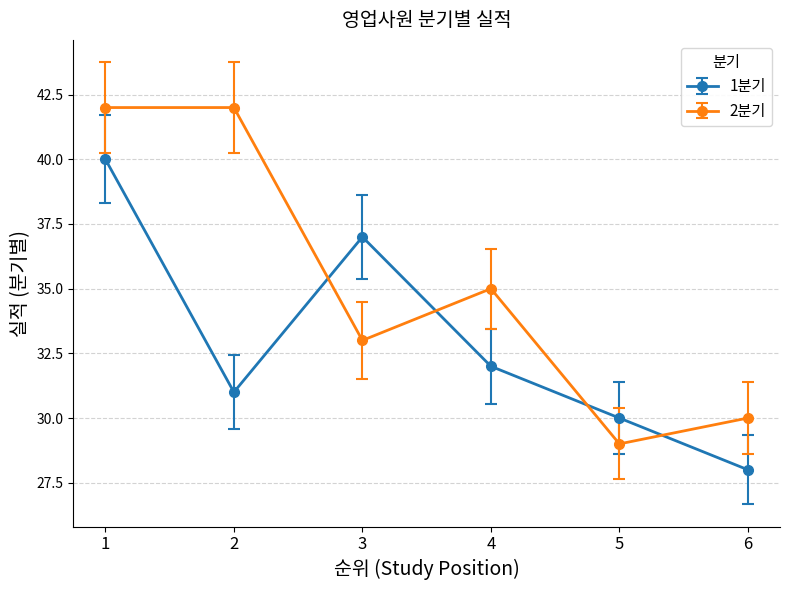

The 1분기 series shows 54 at 2. True or false?

False